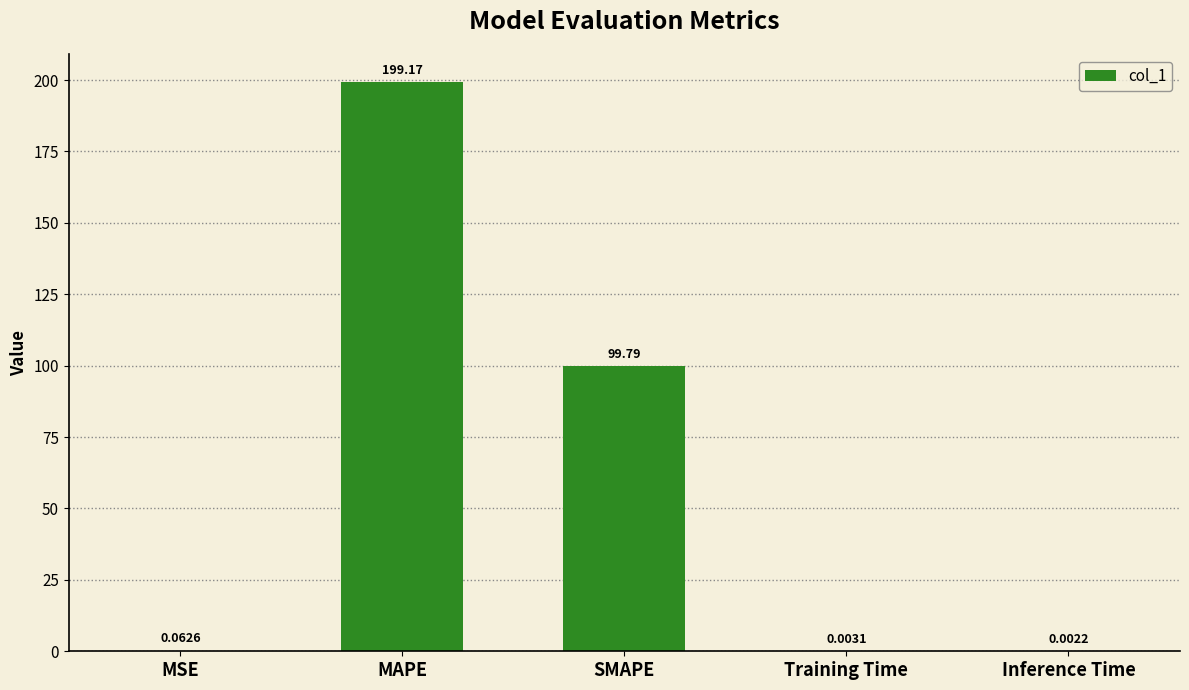

Where is the data nearest to the value 99?

SMAPE